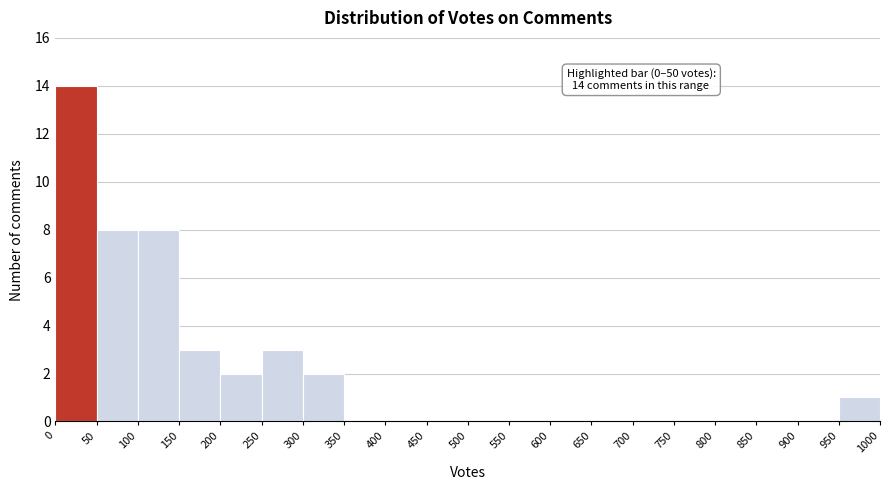

Which range on the x-axis has the tallest bar?

0 to 50